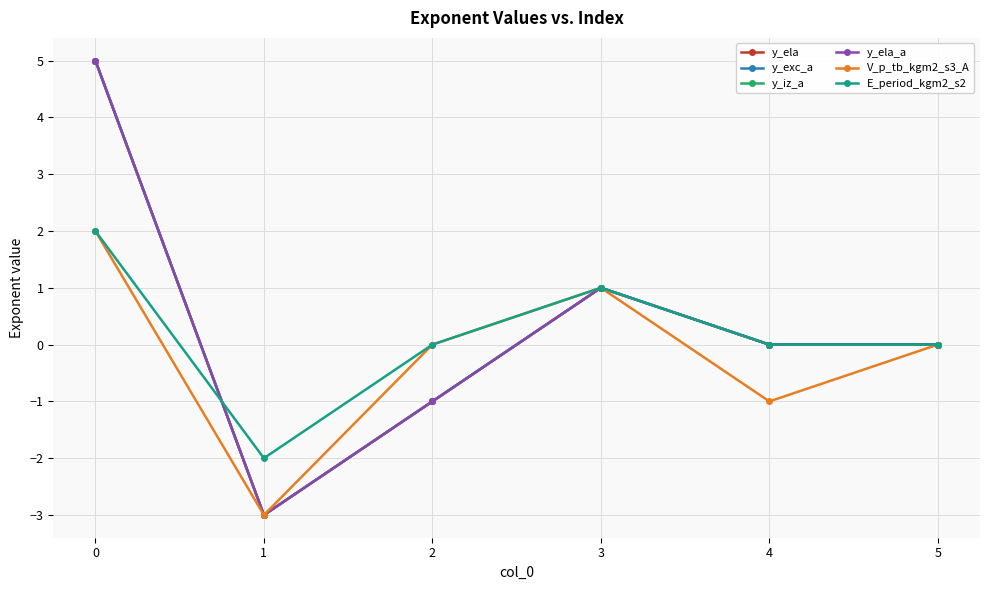

Is this an area chart (filled region under the line)?

No